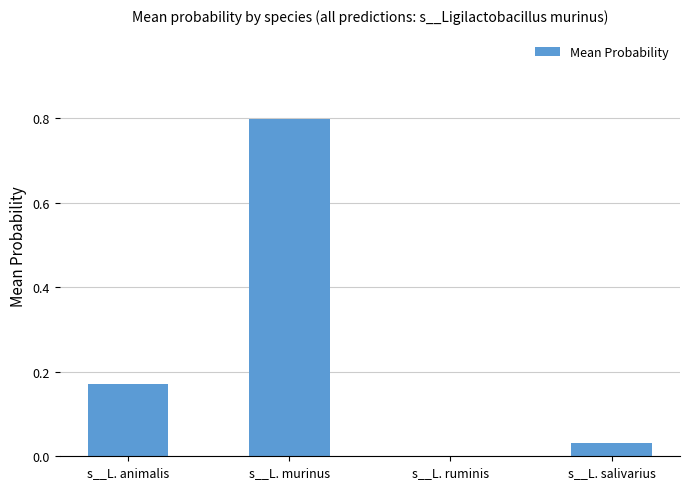

The chart shows a value of 0.0 at s__L. ruminis. True or false?

True